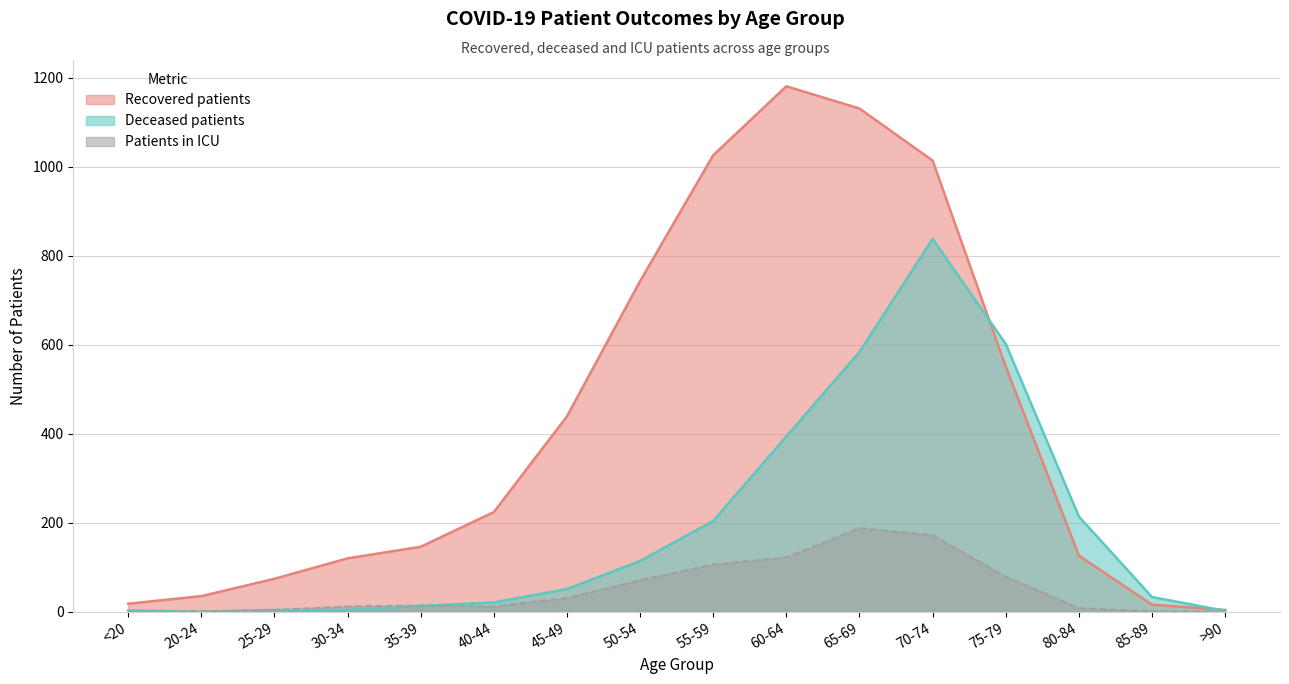

What is the spread (max minus min) of values at 40-44?

212